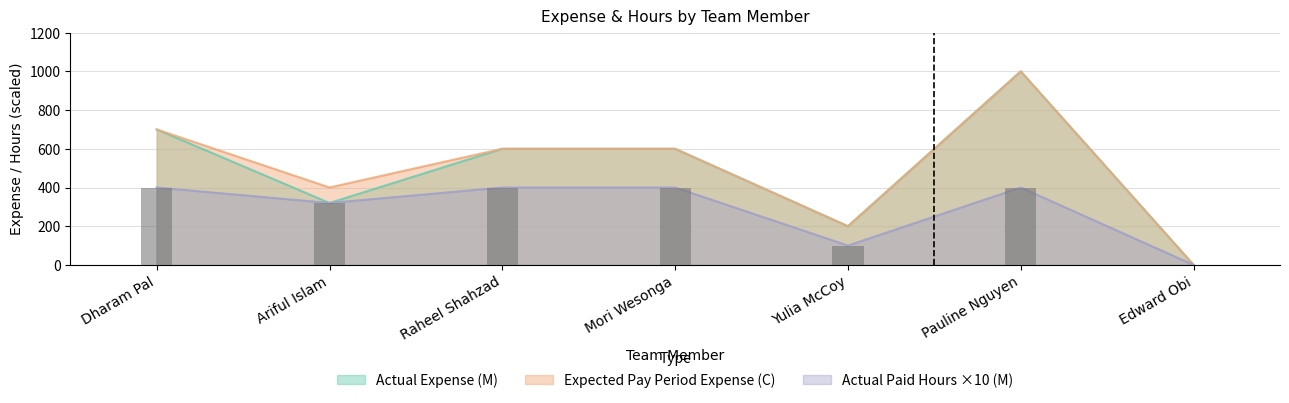

How many values in Actual Paid Hours (M) are above zero?

6